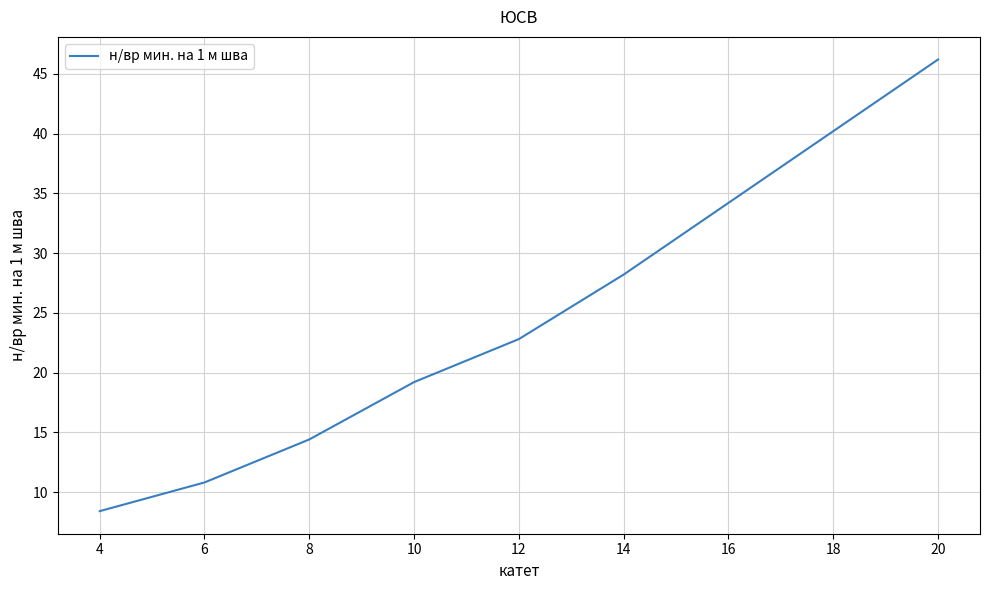

What is the difference between the maximum and minimum values?

37.8